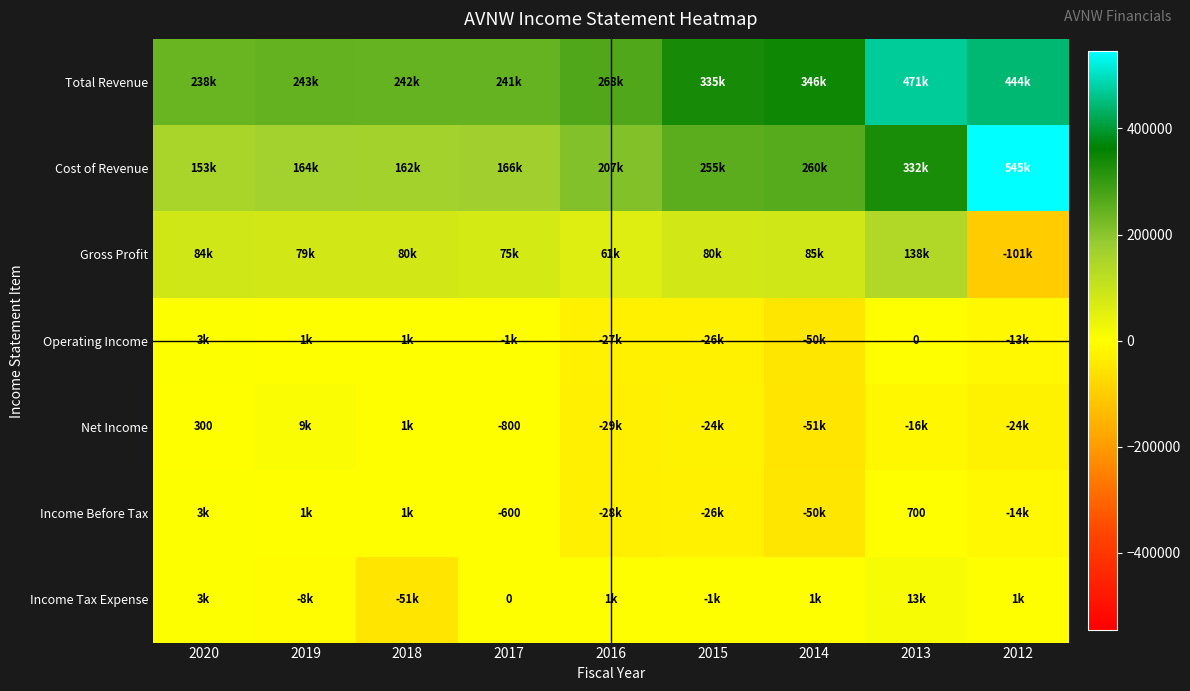

What is the approximate value of Cost of Revenue at 2020, to the nearest 100?

153900